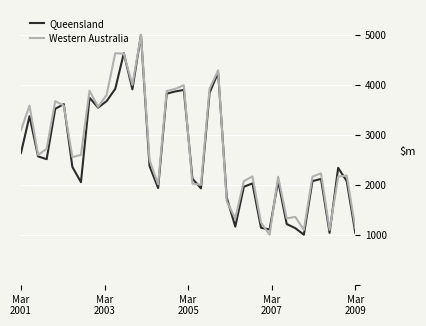

What is the minimum value for Queensland?

1000.0